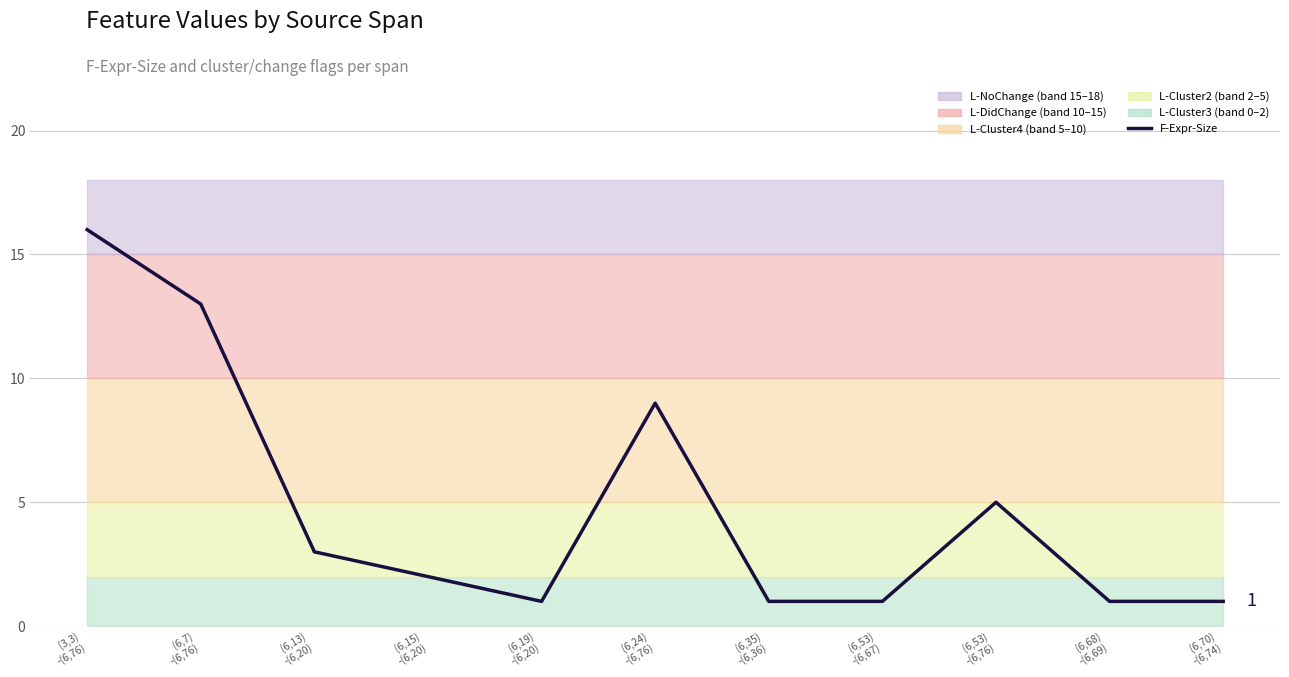

At which category does the data reach its first local valley?

(6,19)
-(6,20)